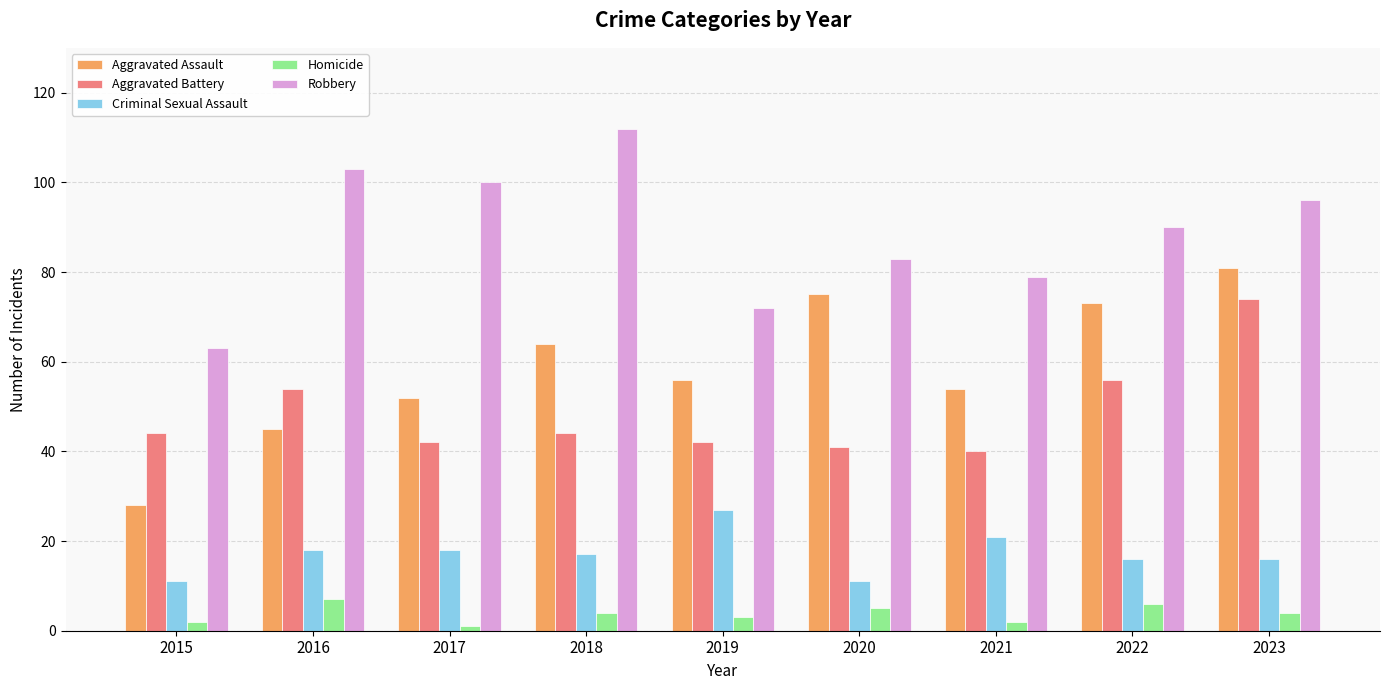

True or false: Homicide has a value of 13 at 2016.

False